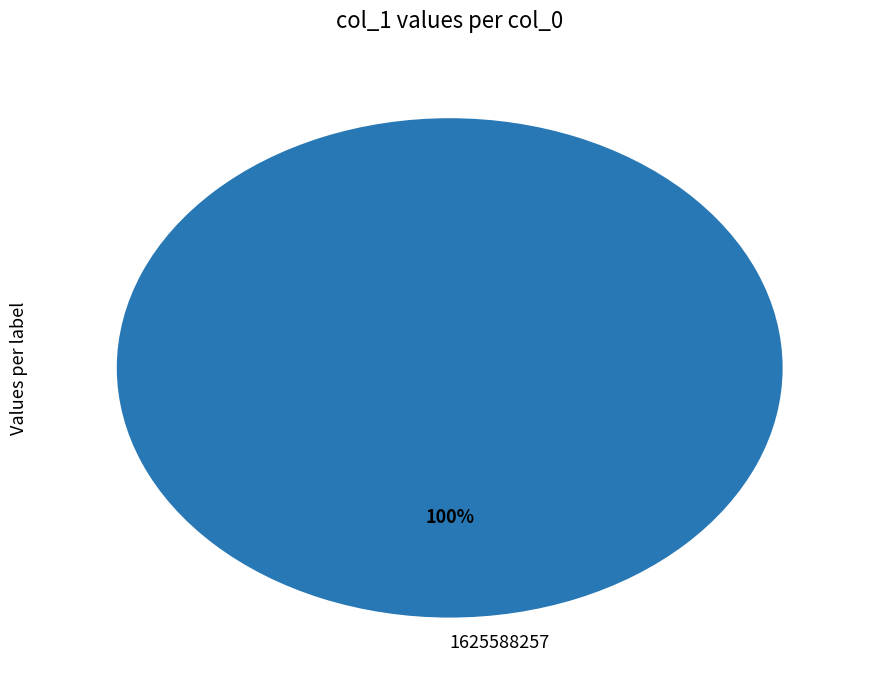

Which category accounts for the majority?

1625588257